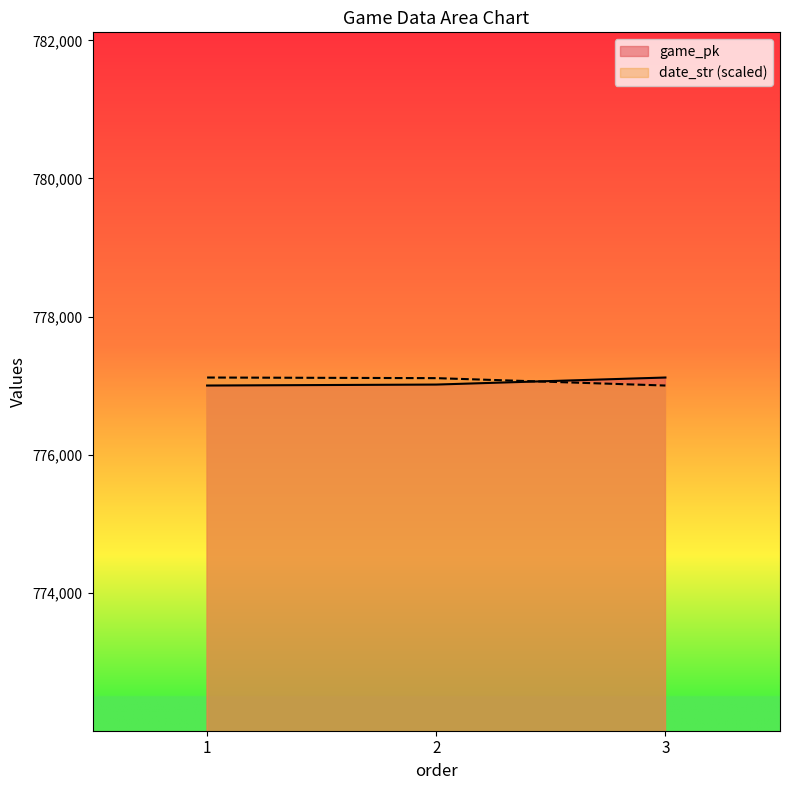

Which series has the largest range (max minus min)?

game_pk